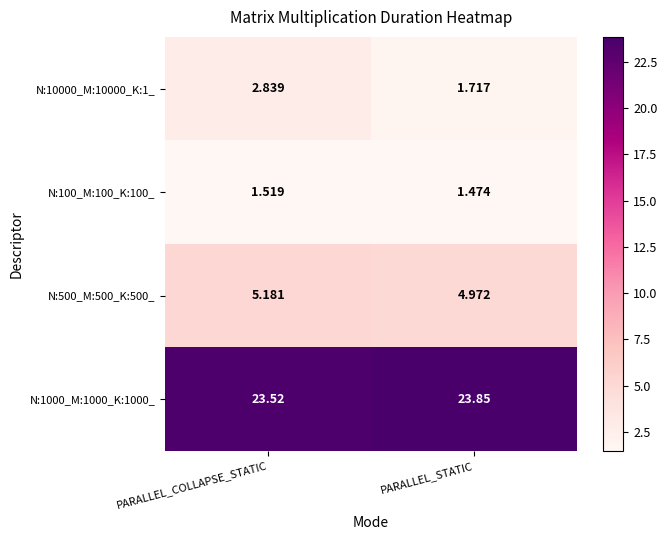

Rank the categories by N:1000_M:1000_K:1000_ value from lowest to highest.

PARALLEL_COLLAPSE_STATIC, PARALLEL_STATIC